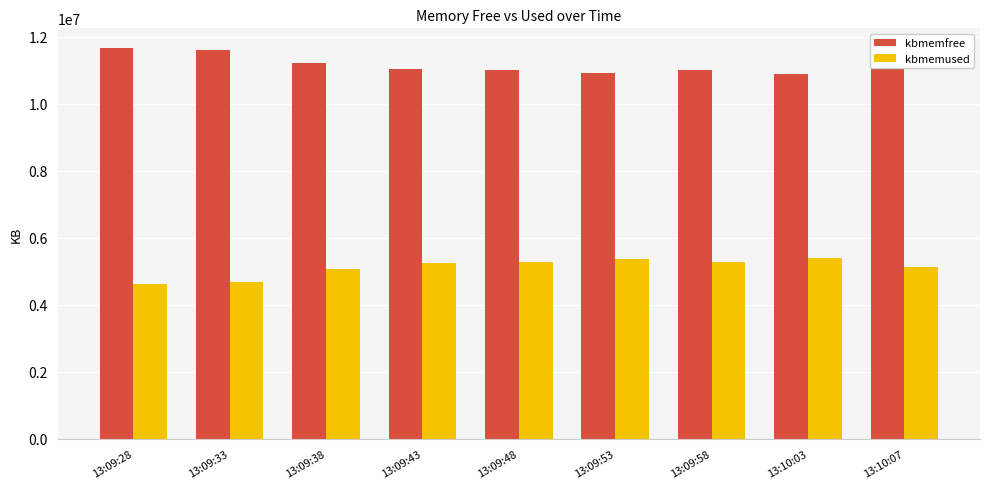

What are all the series names shown in the legend?

kbmemfree, kbmemused